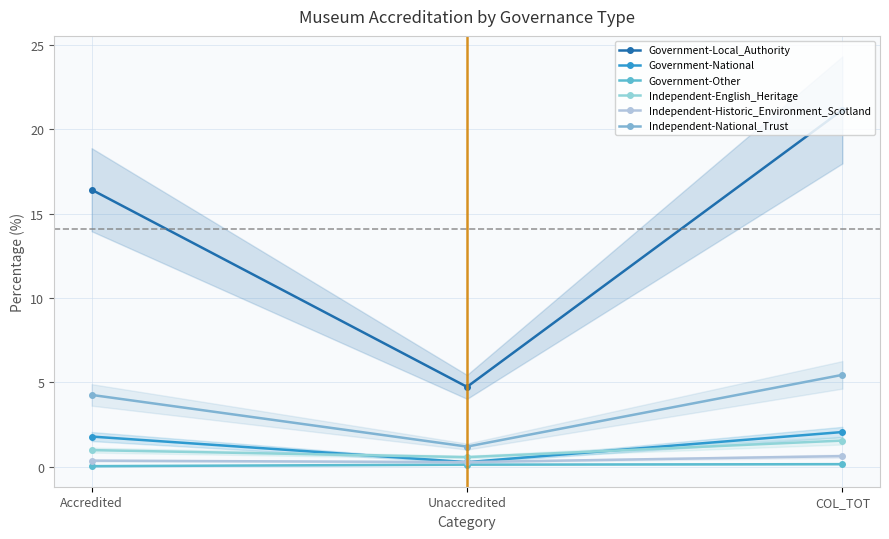

What is the label of the 1st point from the left?

Accredited